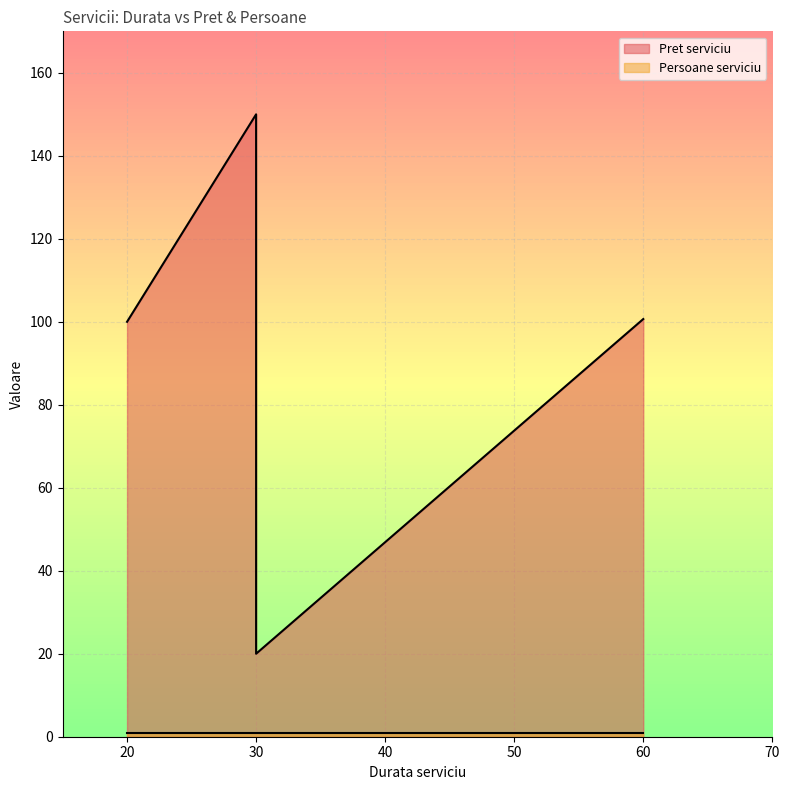

What is the change in value from 20 to 30?

+50.0